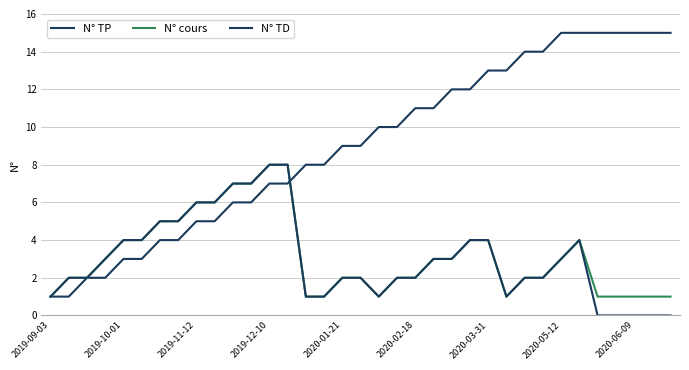

Does the chart have visible grid lines?

Yes